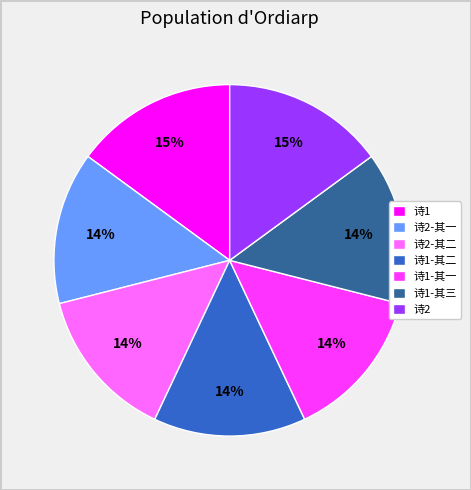

Does any single category account for the majority?

No